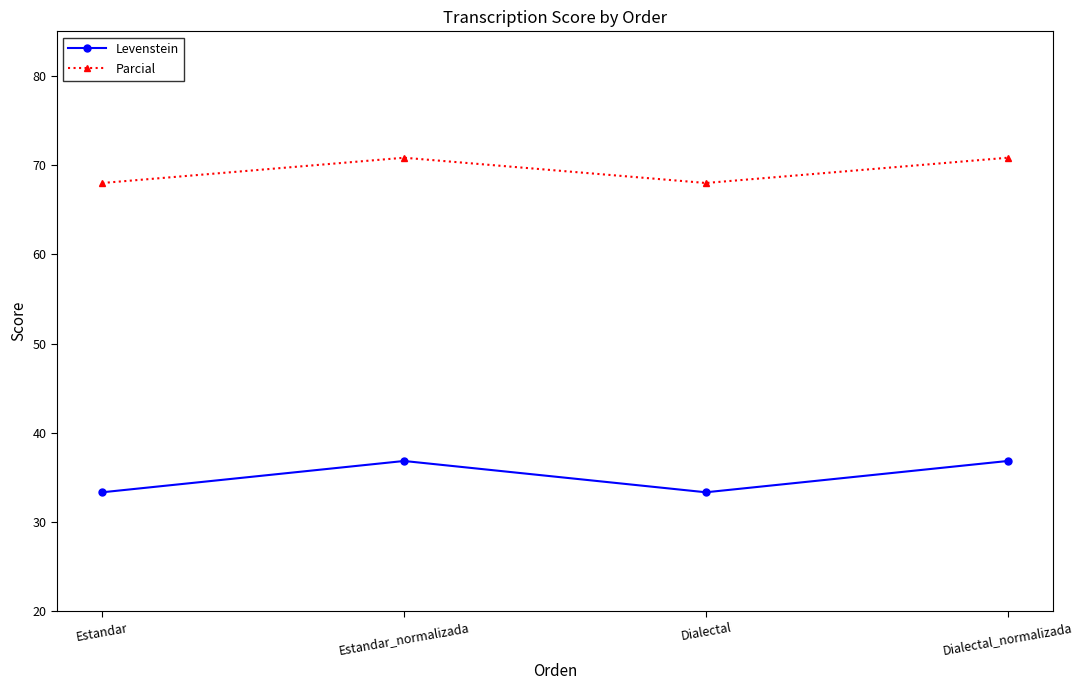

What is the sum of all Levenstein values?

140.4